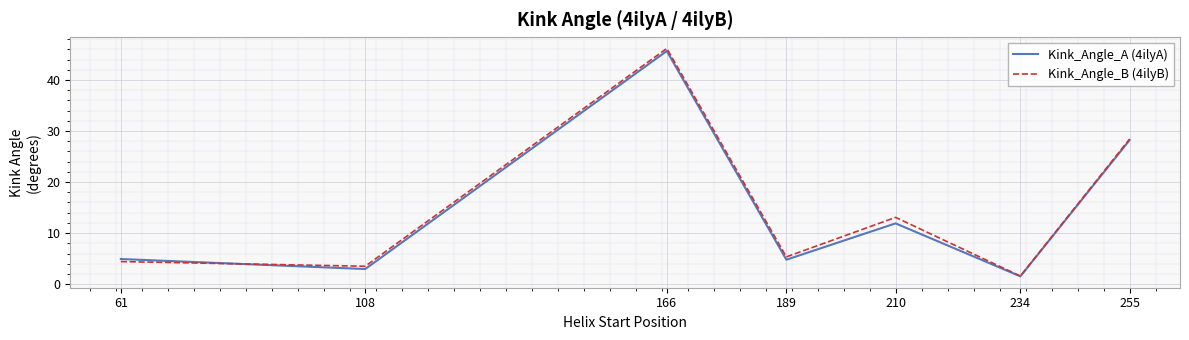

How many lines are shown in the chart?

2